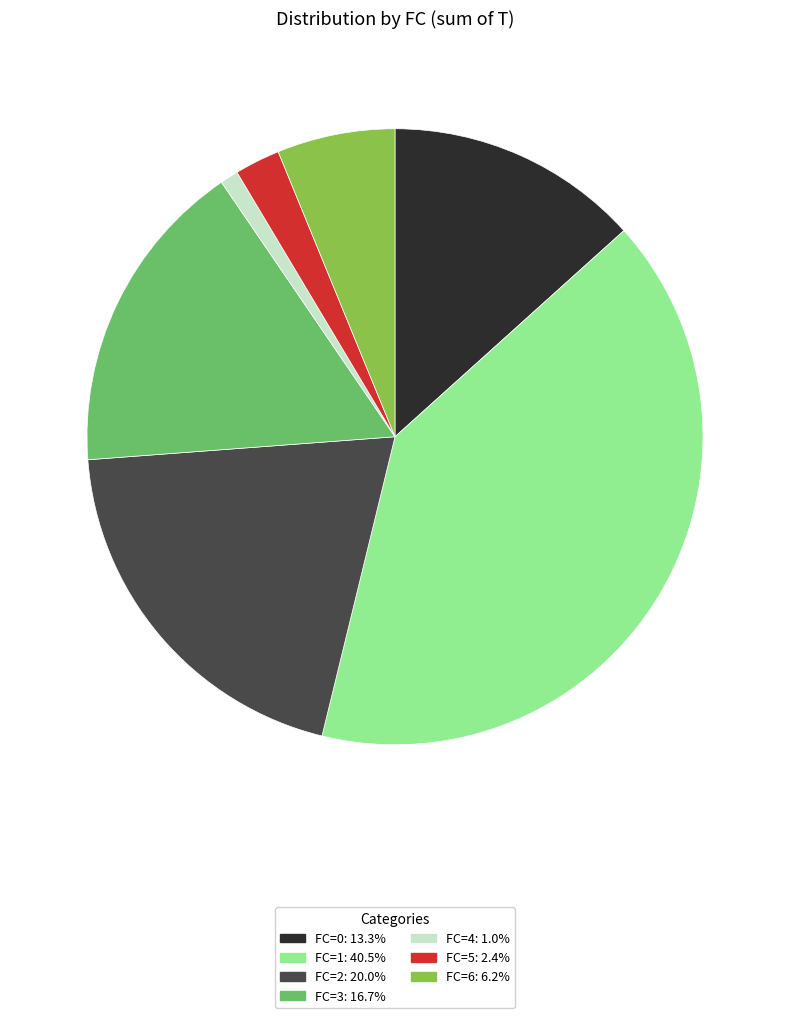

Does any single category account for the majority?

No